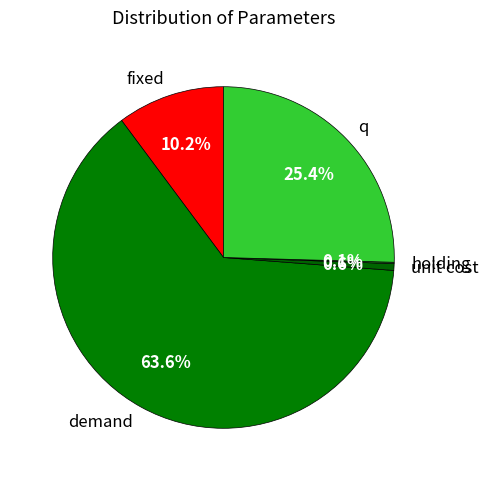

What is the ratio of the value at demand to the value at unit cost?

100.0